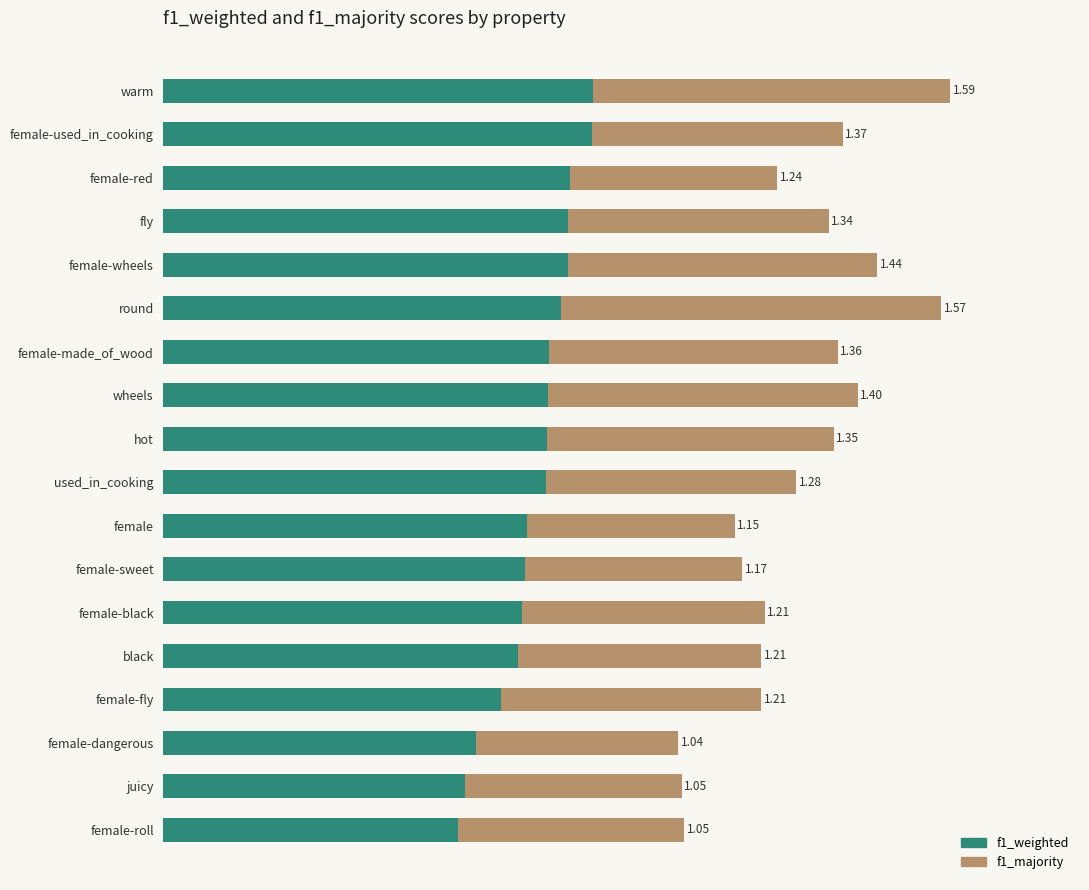

What are all the series names shown in the legend?

f1_weighted, f1_majority